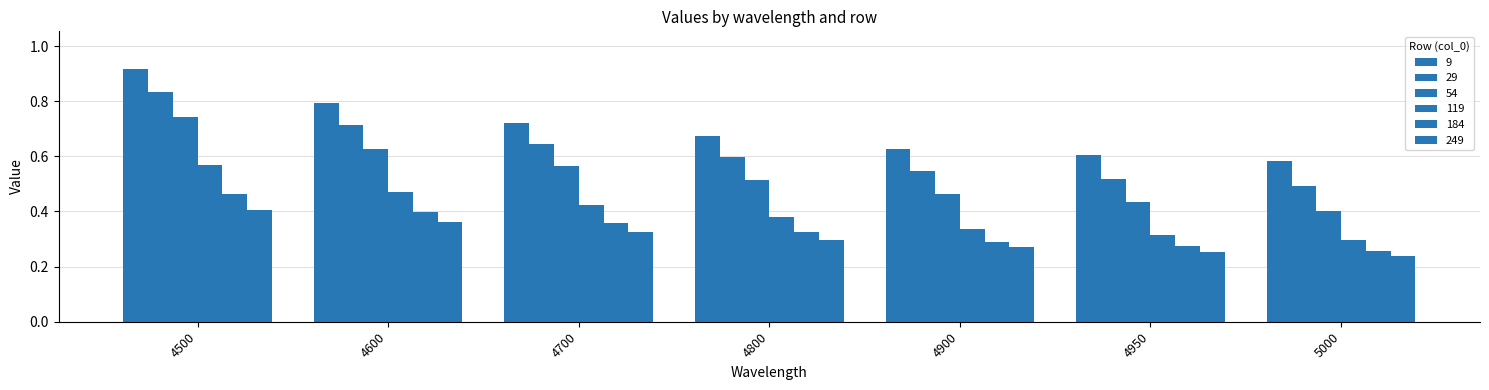

At which label does 249 reach its peak?

4500